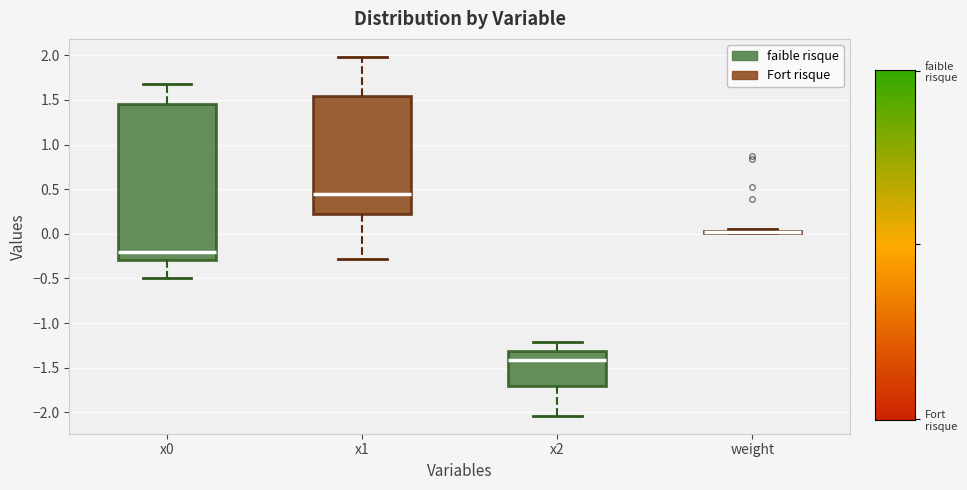

Reading left to right, read every box against the y-axis: the position of its median line, the range the box covers, and the ends of its whiskers. The values are not printed on the chart, so give them approximately, as read against the axis.

x0: median -0.20, box -0.30 to 1.45, whiskers -0.50 to 1.65
x1: median 0.45, box 0.20 to 1.55, whiskers -0.30 to 2.00
x2: median -1.40, box -1.70 to -1.30, whiskers -2.05 to -1.20
weight: box collapsed to a line at 0.00, whiskers 0.00 to 0.05